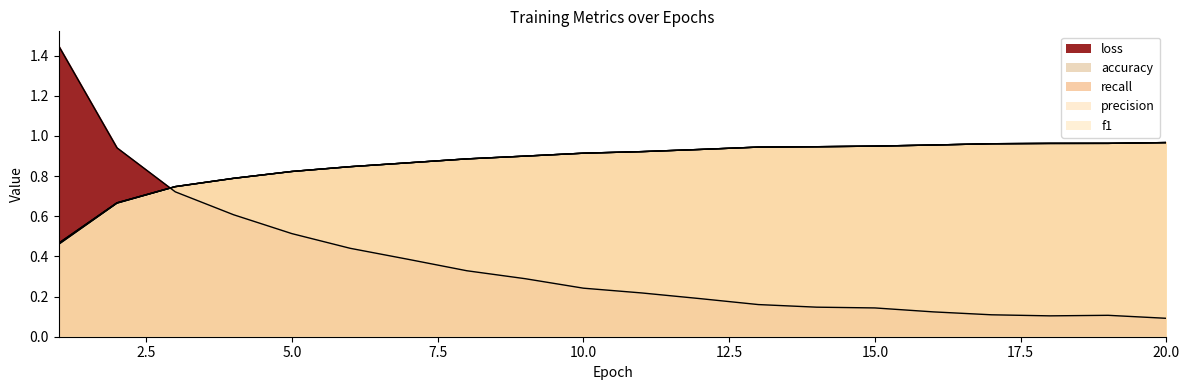

Rank the series by their maximum value, from highest to lowest.

loss, precision, f1, recall, accuracy